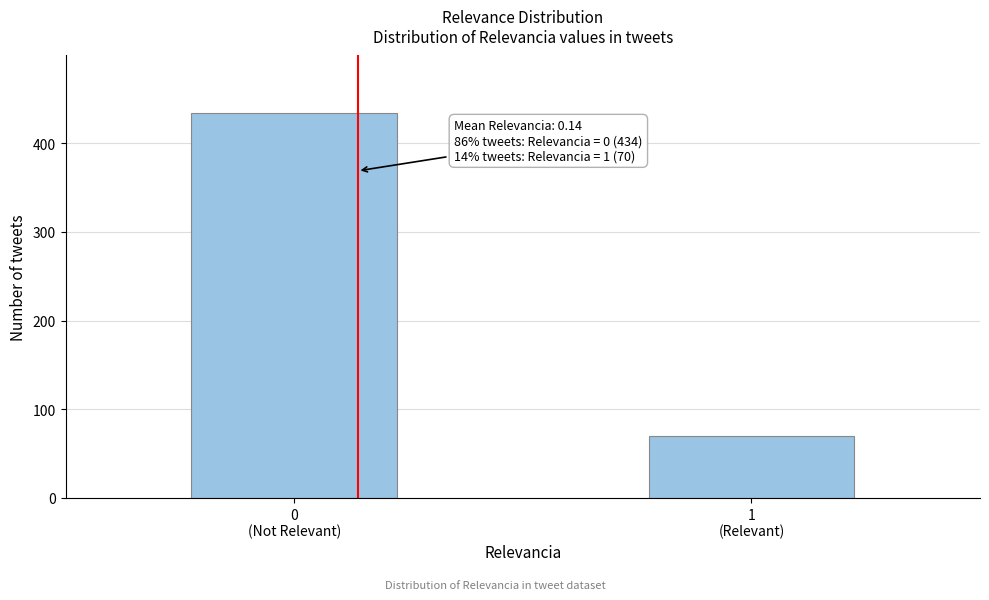

Reading left to right, what are all the values shown in this chart?

434	70